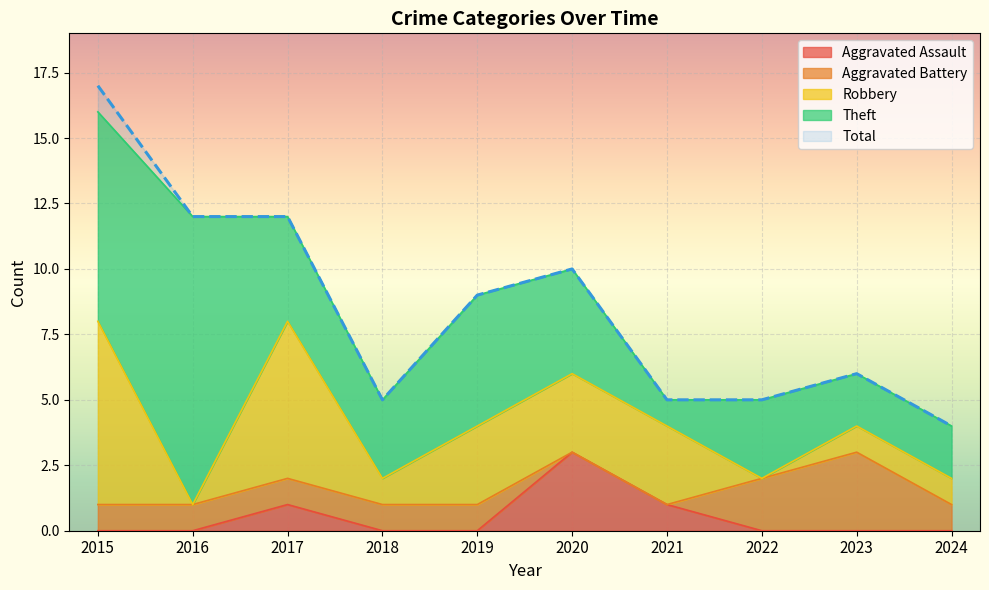

True or false: Aggravated Battery and Total cross at least once.

False